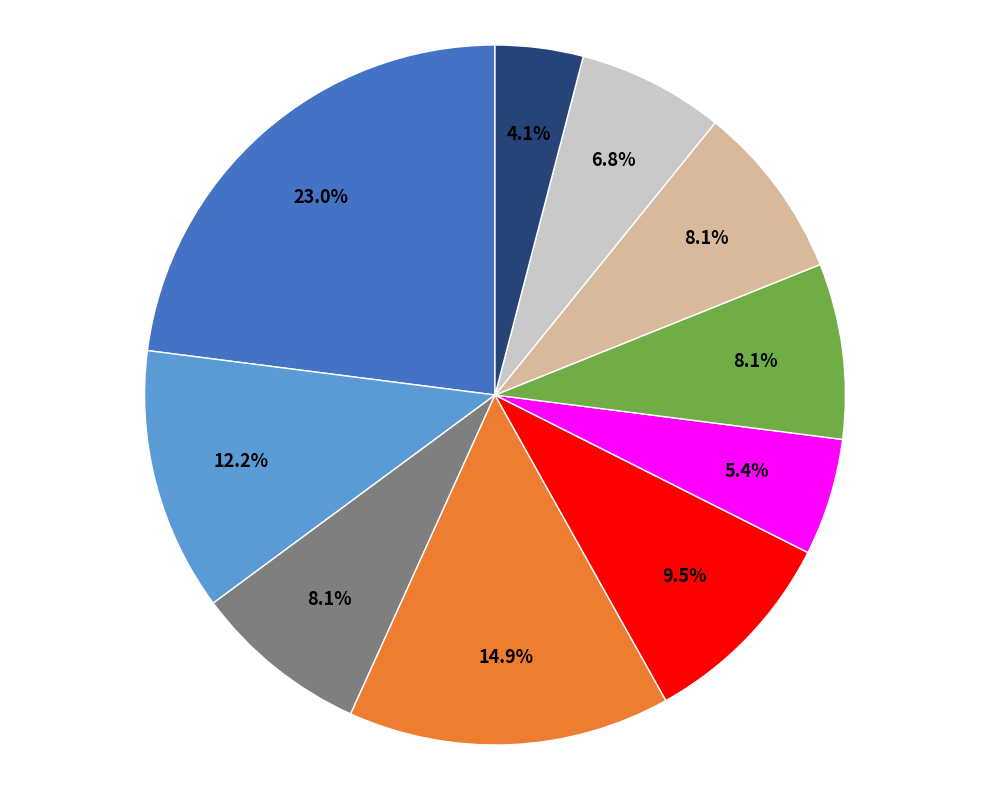

How many segments does this pie chart have?

10